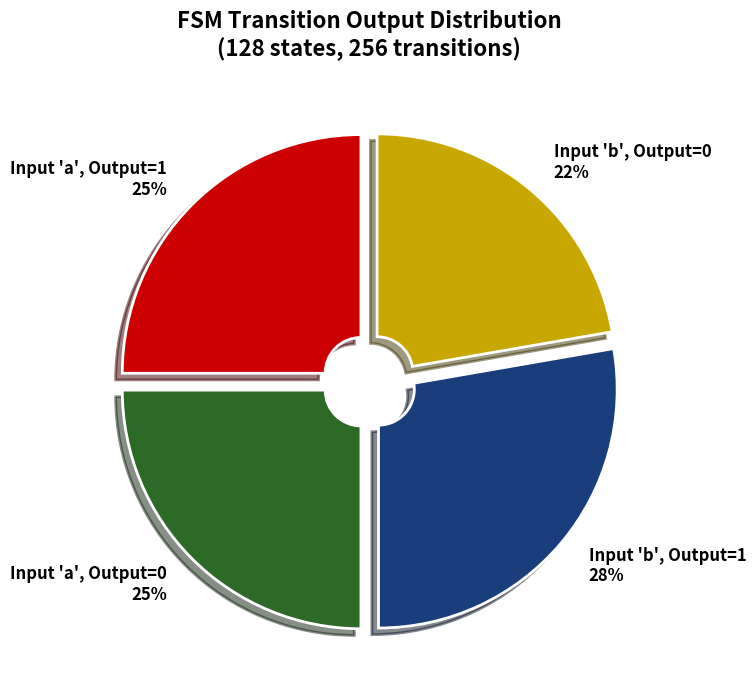

What percentage is the Input 'b', Output=1 slice, to the nearest percent?

28%